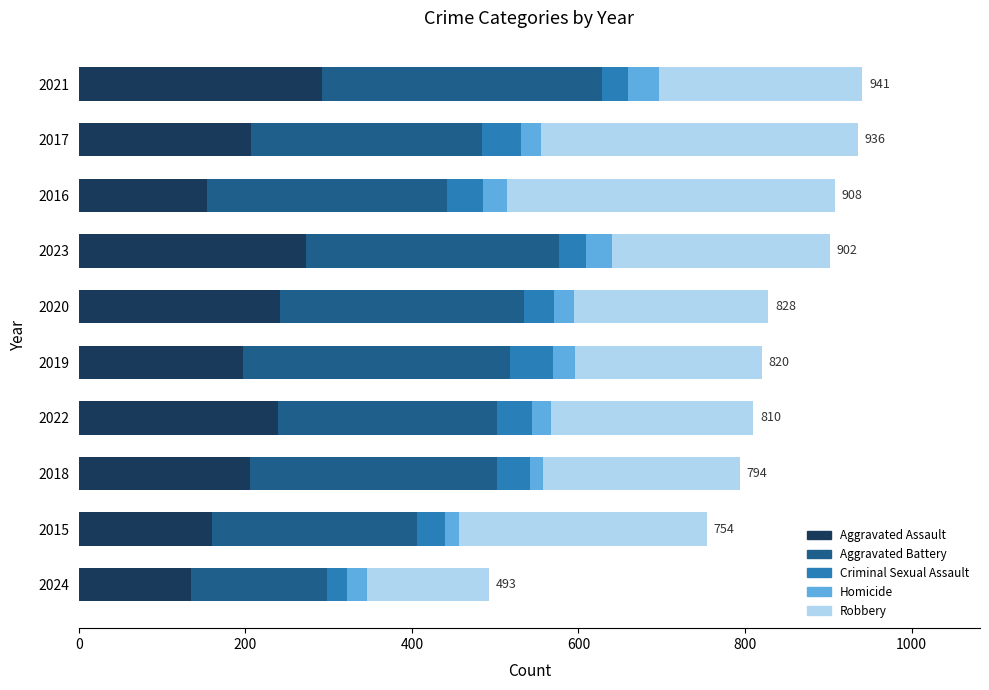

What is the sum of the Aggravated Assault values at 2019 and 2021?

489